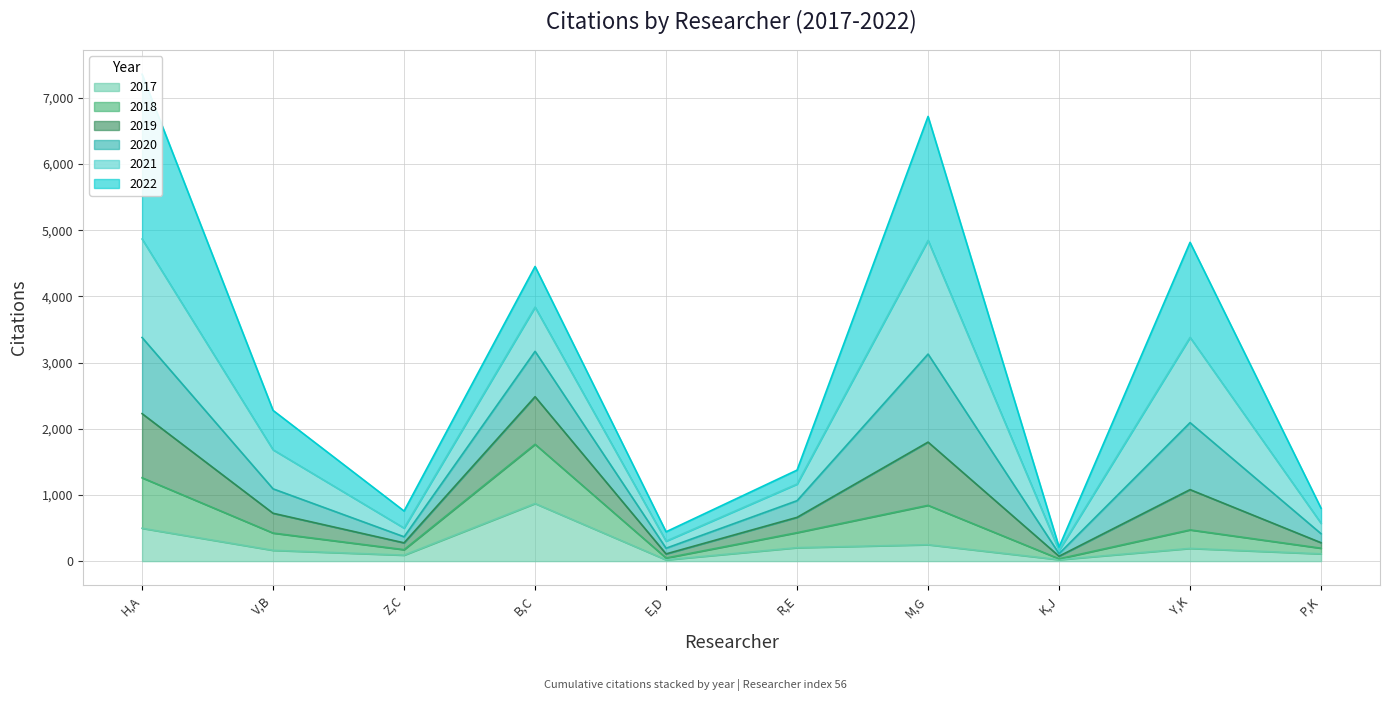

Is it true that 2017 equals 496 at H,A?

True